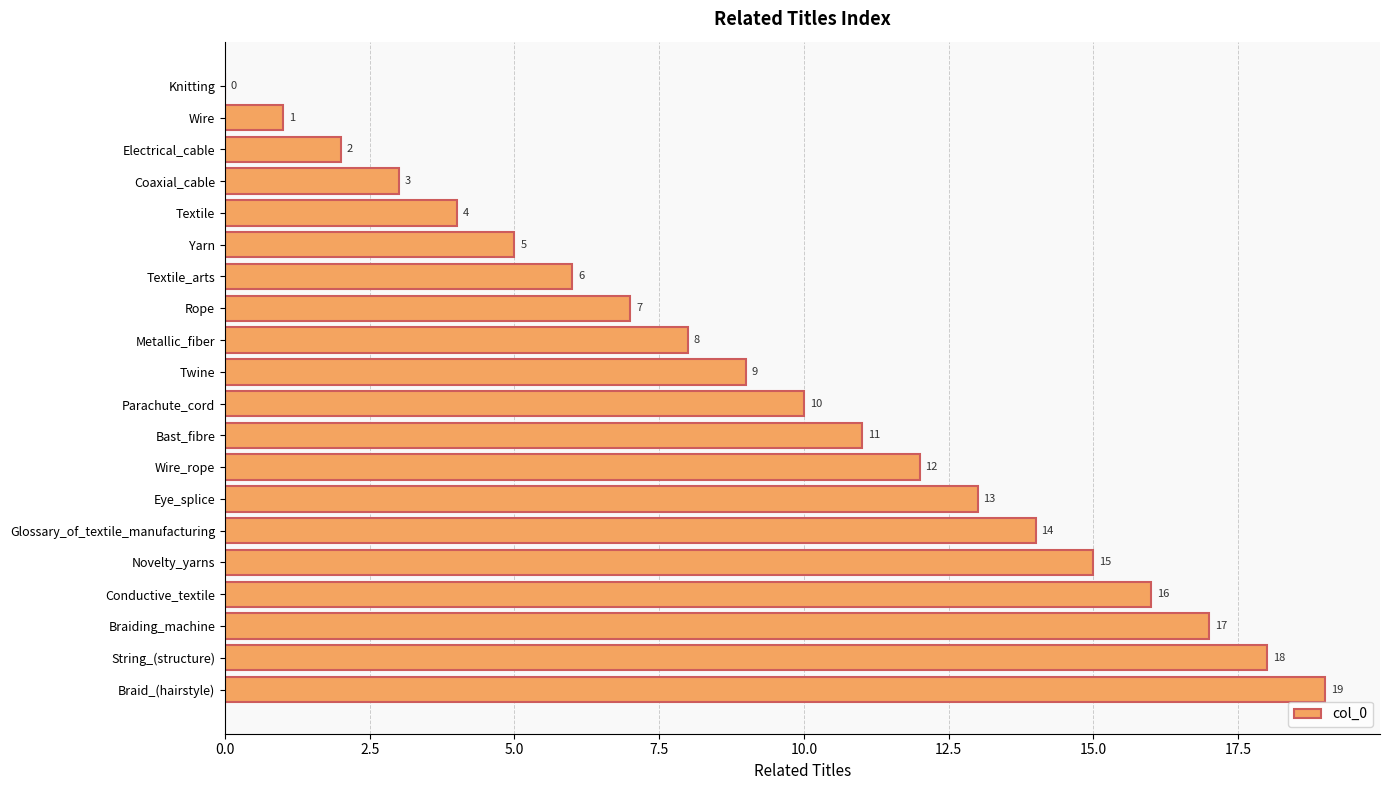

Which has a higher value, Braiding_machine or Twine?

Braiding_machine